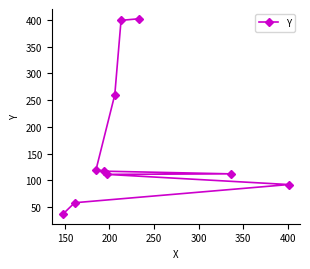

What is the smallest value displayed?

37